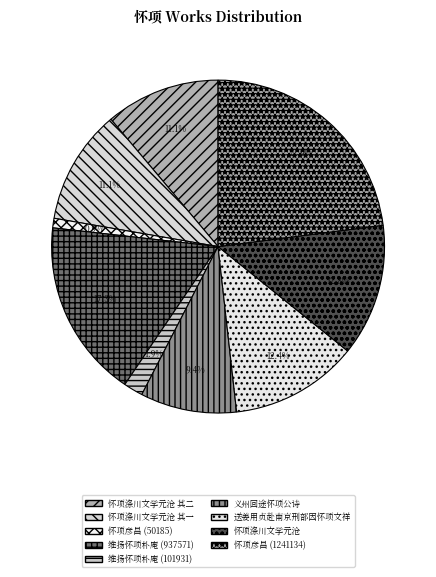

What is the change in value from 维扬怀项朴庵 (101931) to 送姜用贞赴南京刑部因怀项文祥?

+570063